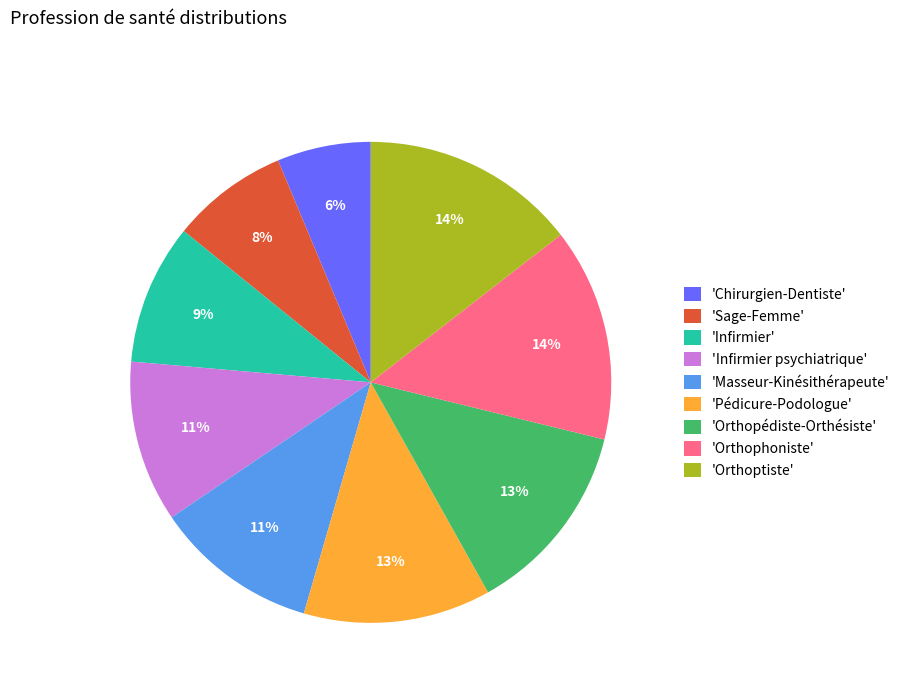

Combined, do 'Orthophoniste' and 'Infirmier psychiatrique' account for over 50%?

No